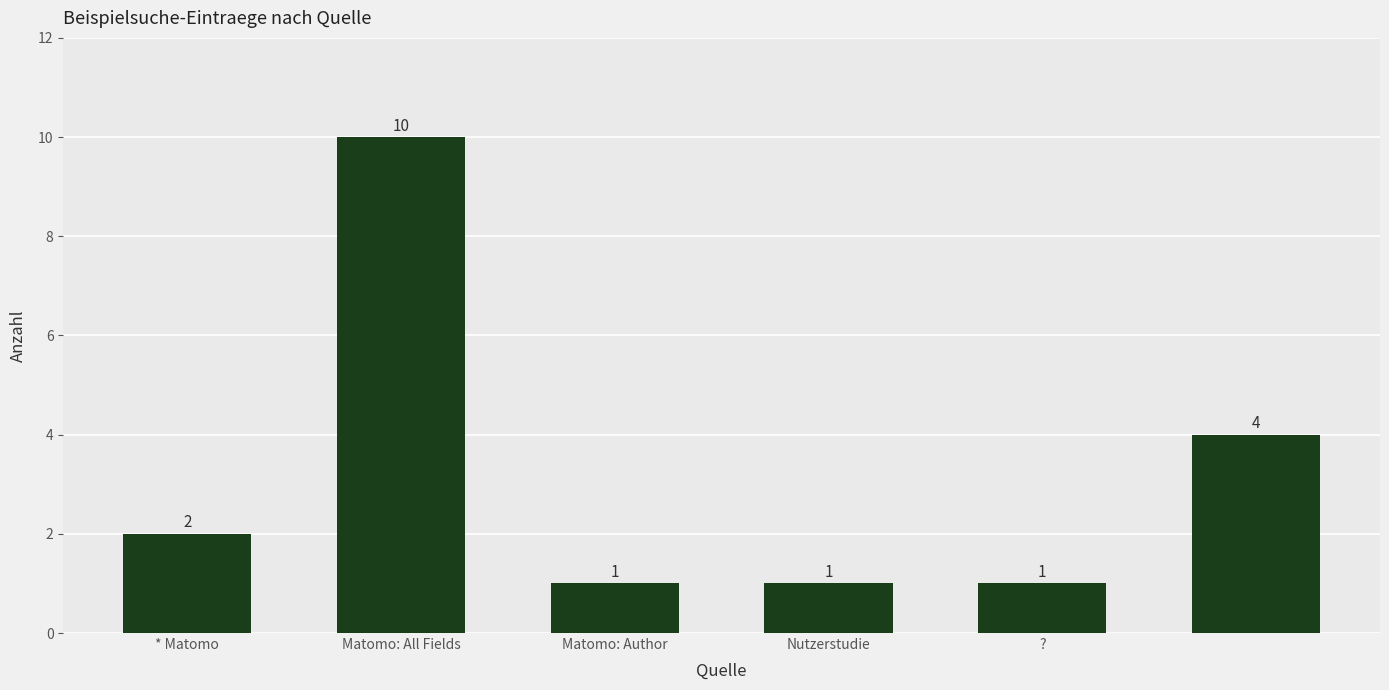

What is the average value?

3